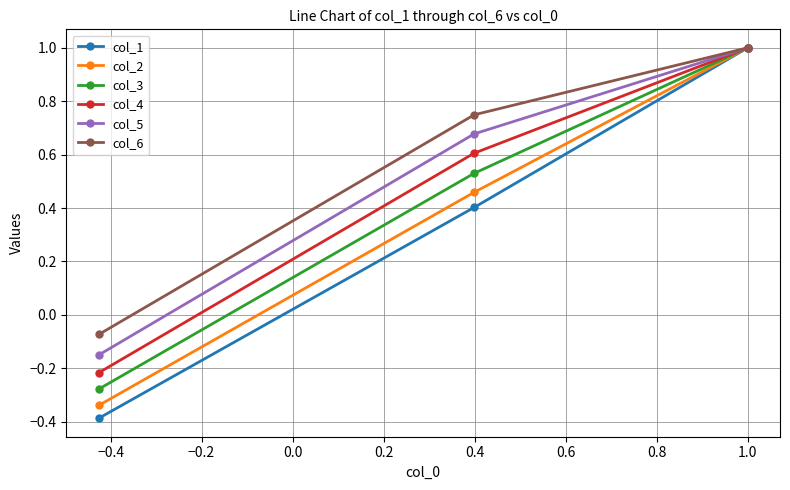

What is the greatest value displayed?

1.0